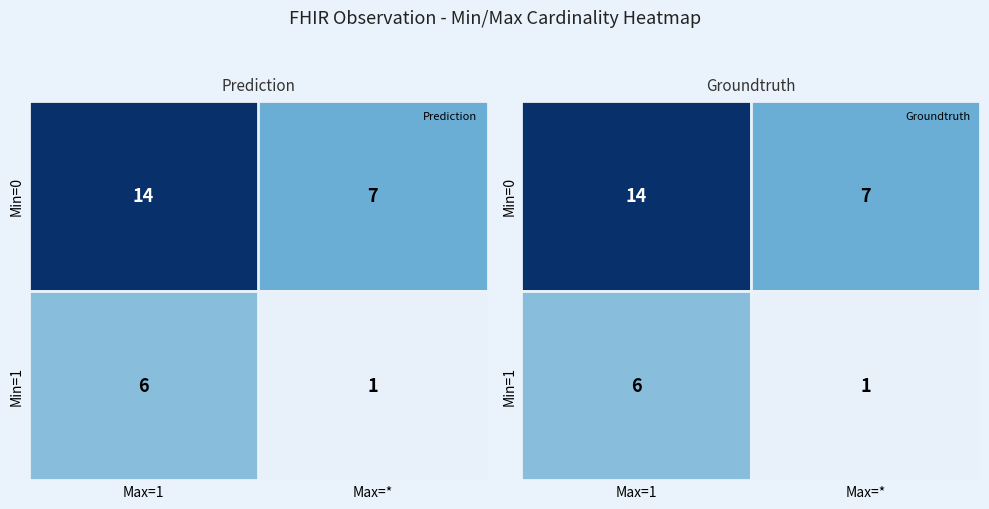

Which series changed the most between Max=1 and Max=*?

Min=0